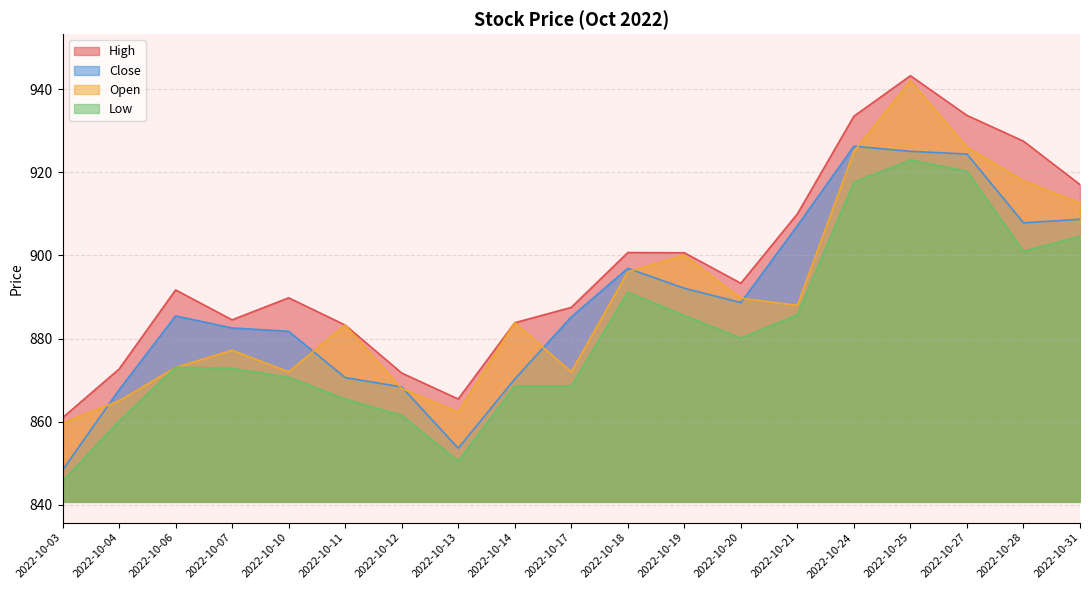

What is the minimum value shown in the chart?

845.7